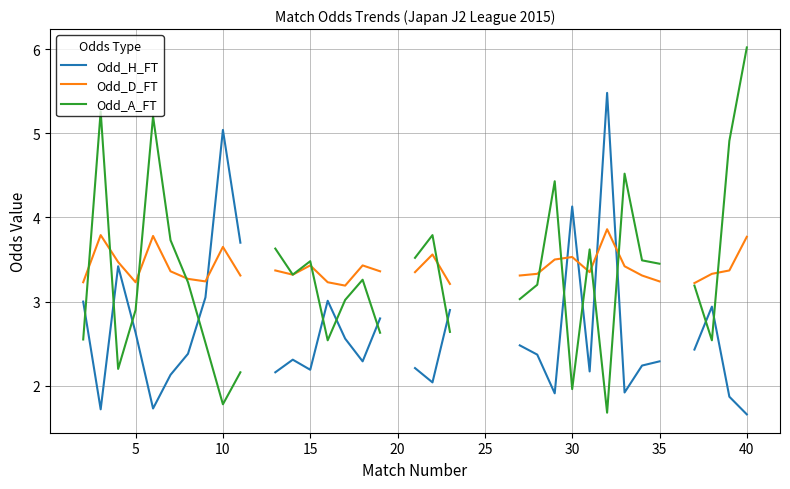

The Odd_H_FT series shows 2.5 at 31. True or false?

False